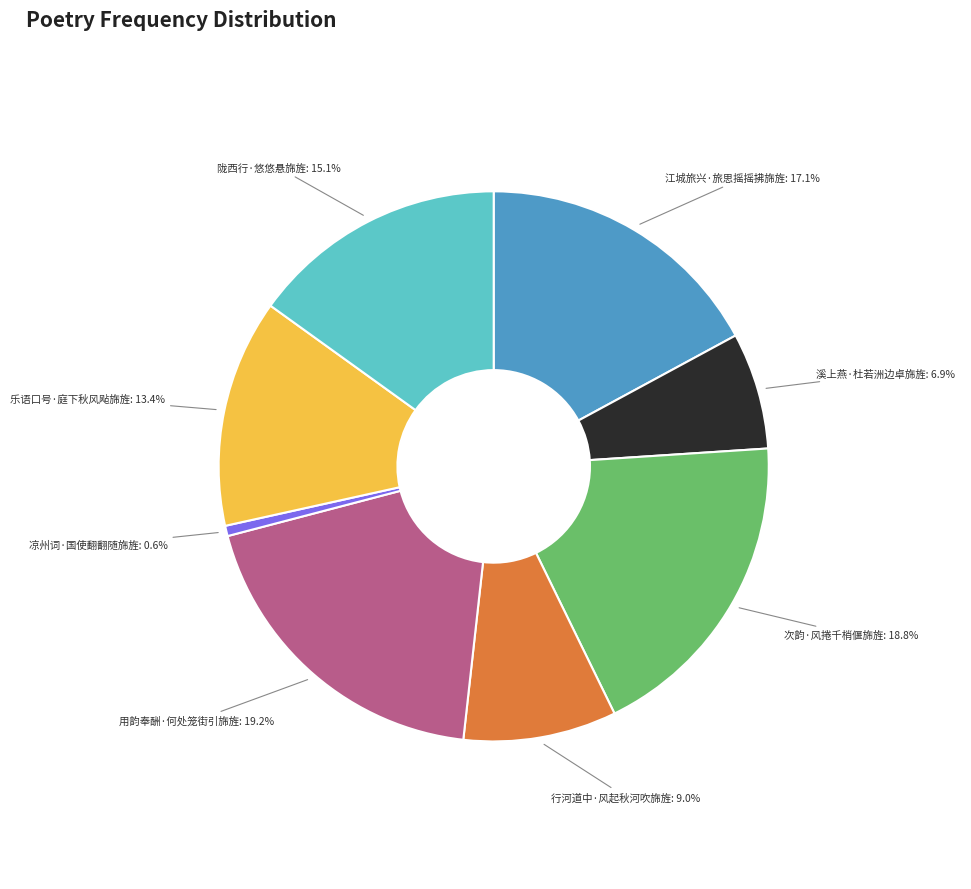

Does any single category account for the majority?

No